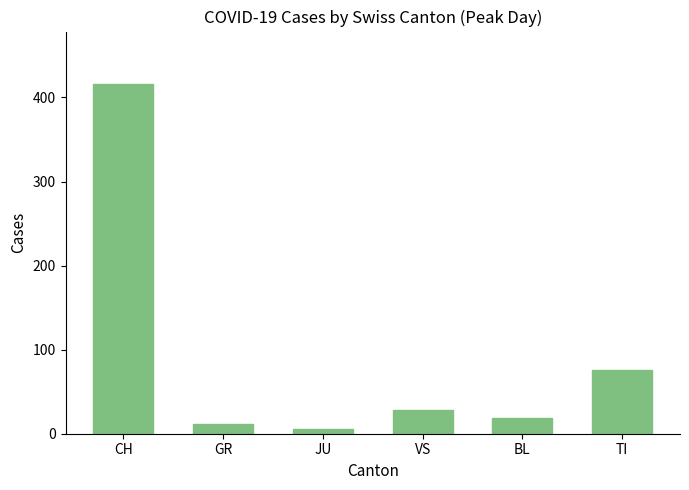

Between VS and JU, which is larger?

VS